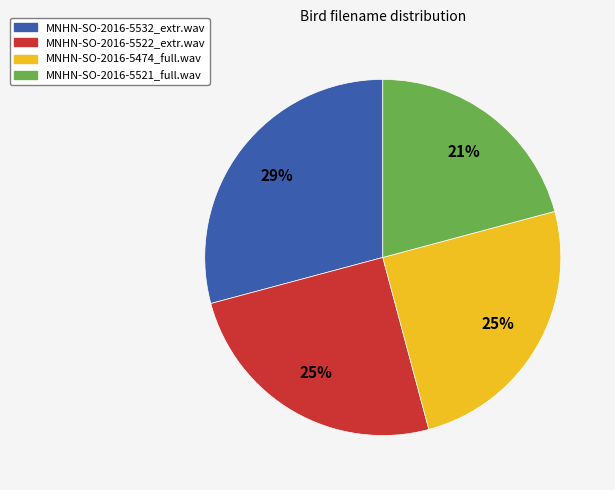

Combined, do MNHN-SO-2016-5522_extr.wav and MNHN-SO-2016-5521_full.wav account for over 50%?

No